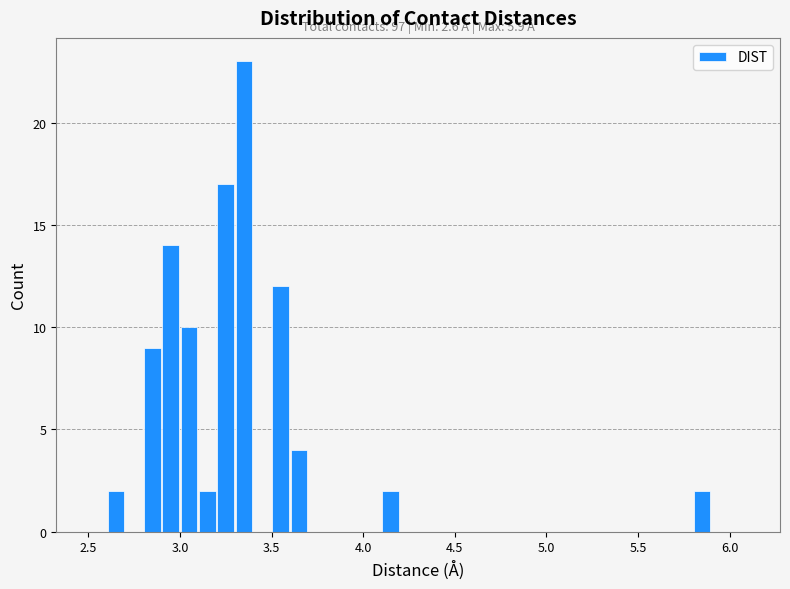

Read against the x-axis, roughly where is the centre of the tallest bar?

3.35